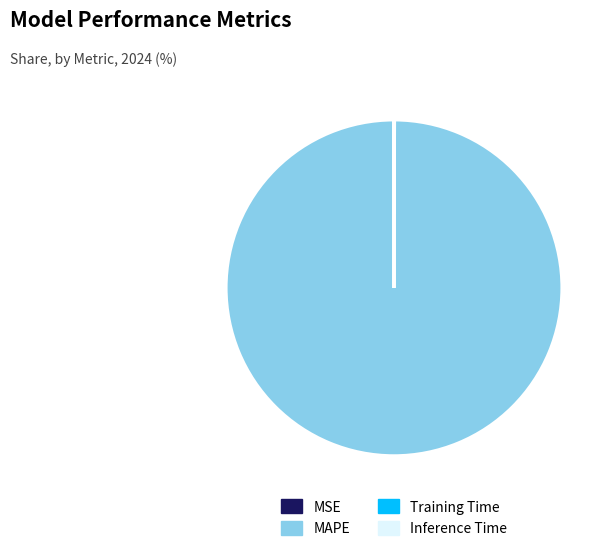

Which slice represents more than half of the pie?

MAPE